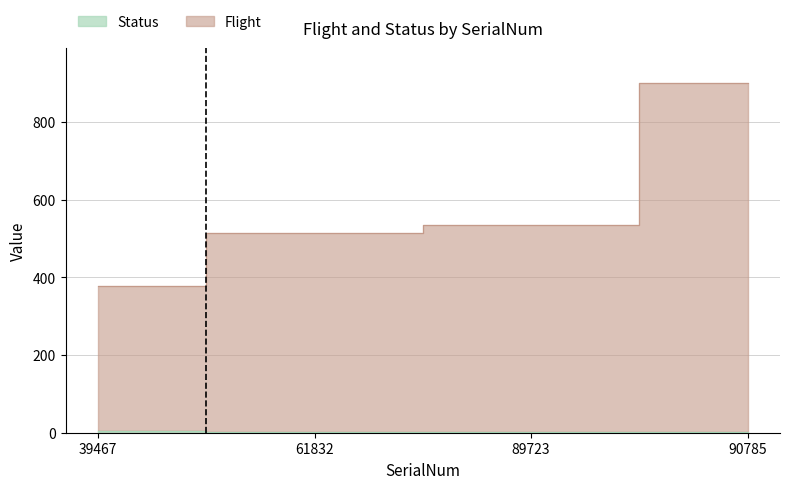

At which label is Status closest to 3?

61832